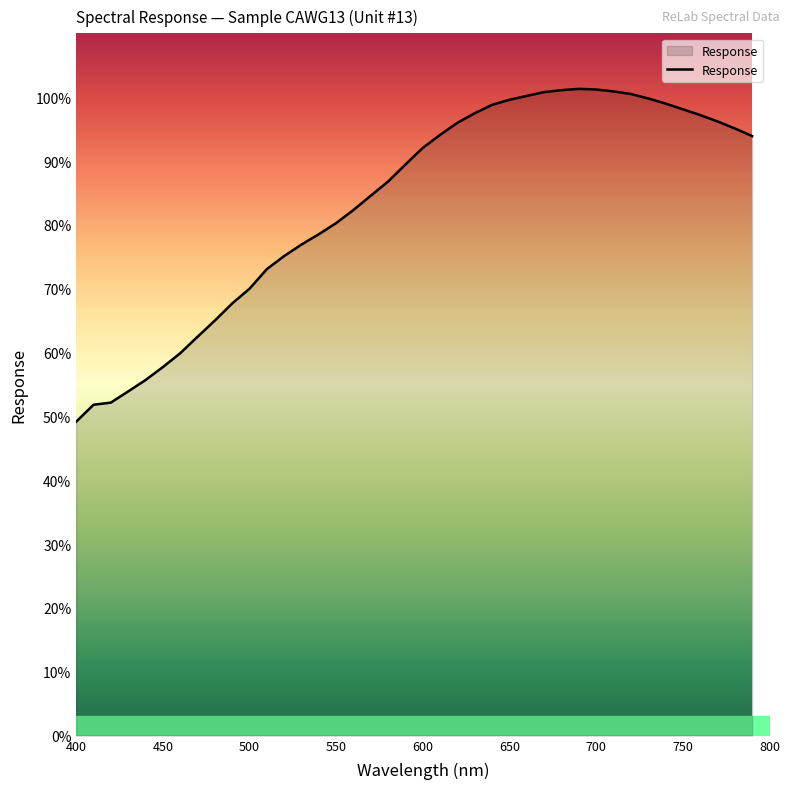

What is the greatest value displayed?

101.3